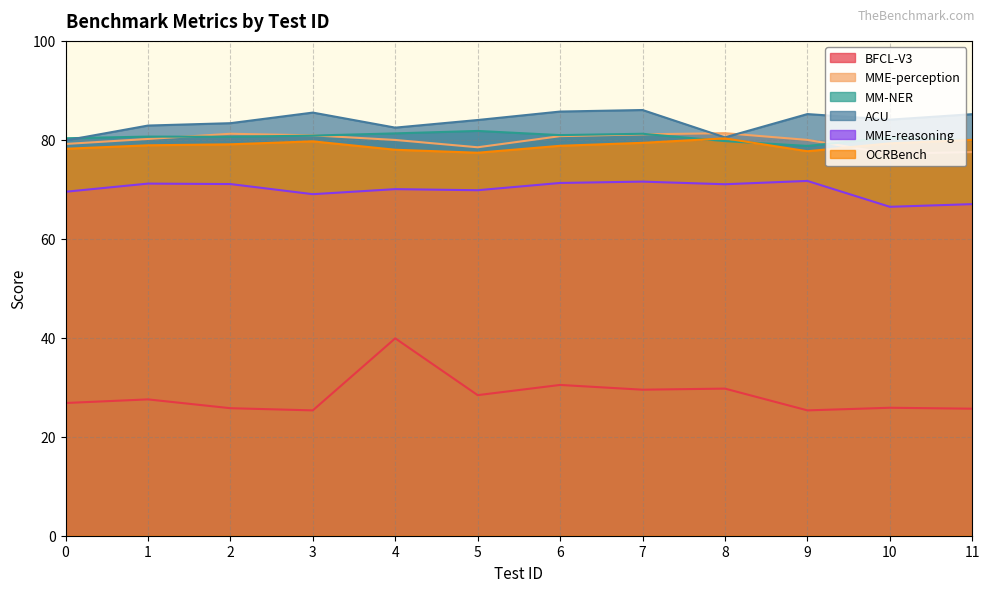

What is the difference between the BFCL-V3 values at 8 and 1?

2.2